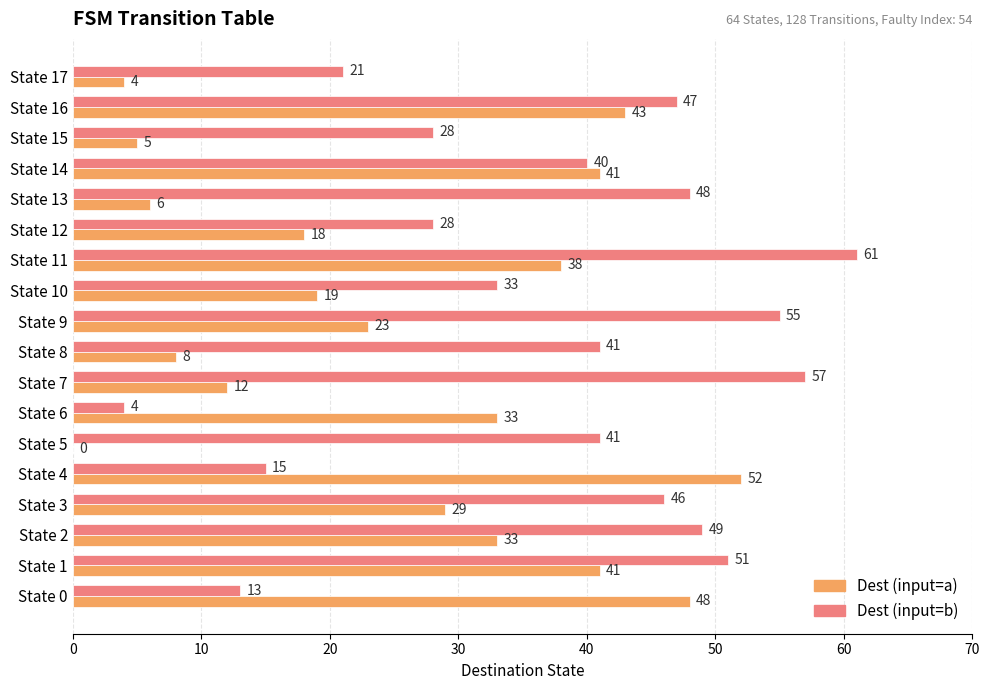

What is the sum of all Dest (input=b) values?

678